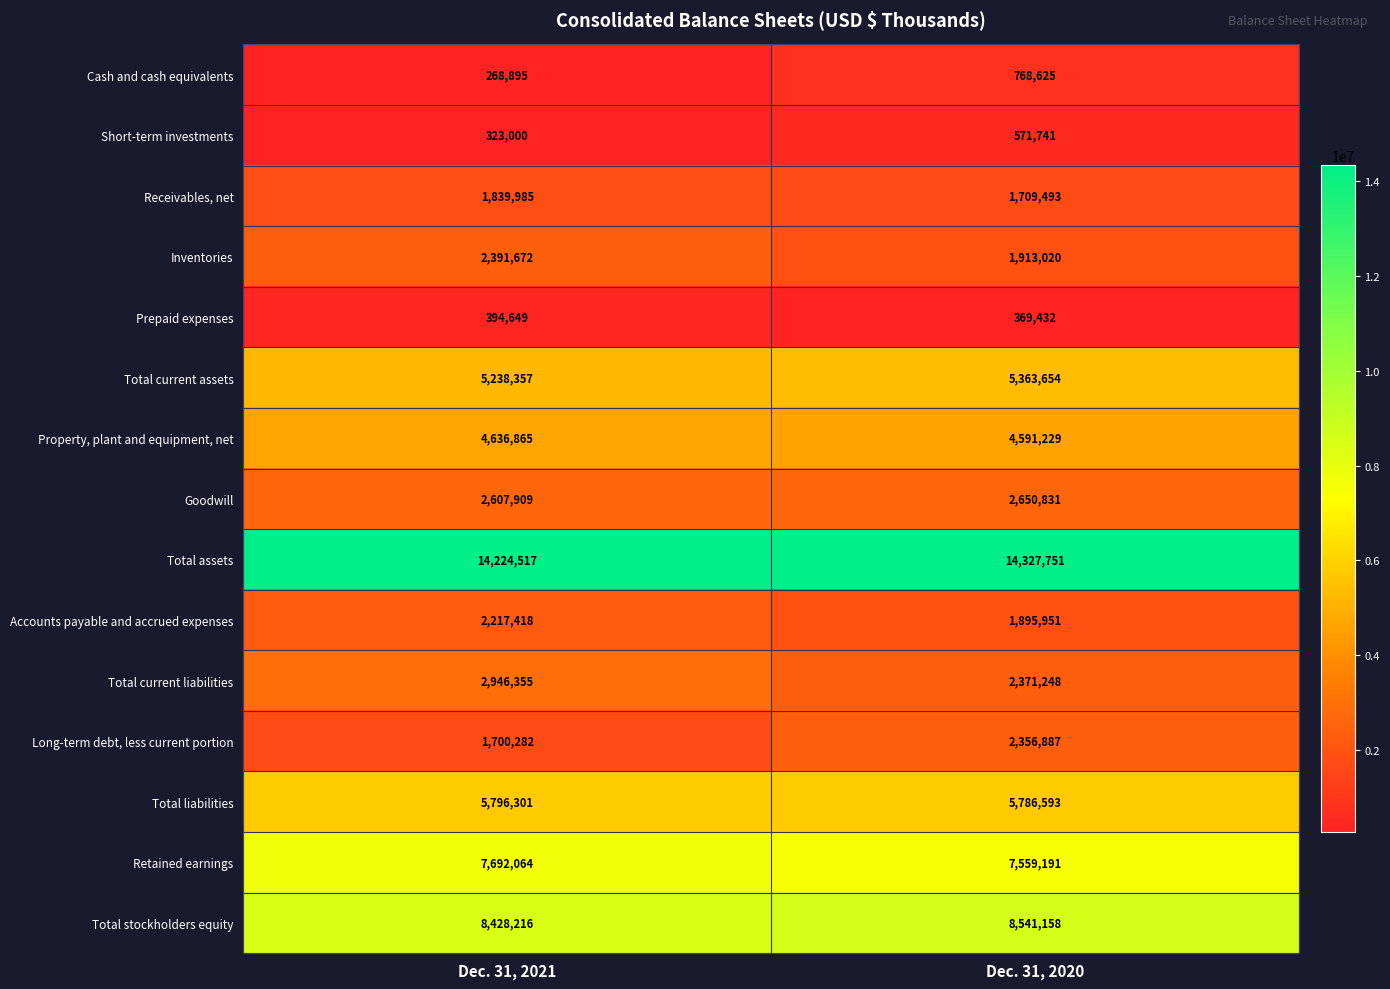

Is it true that Receivables, net equals 2403720 at Dec. 31, 2020?

False